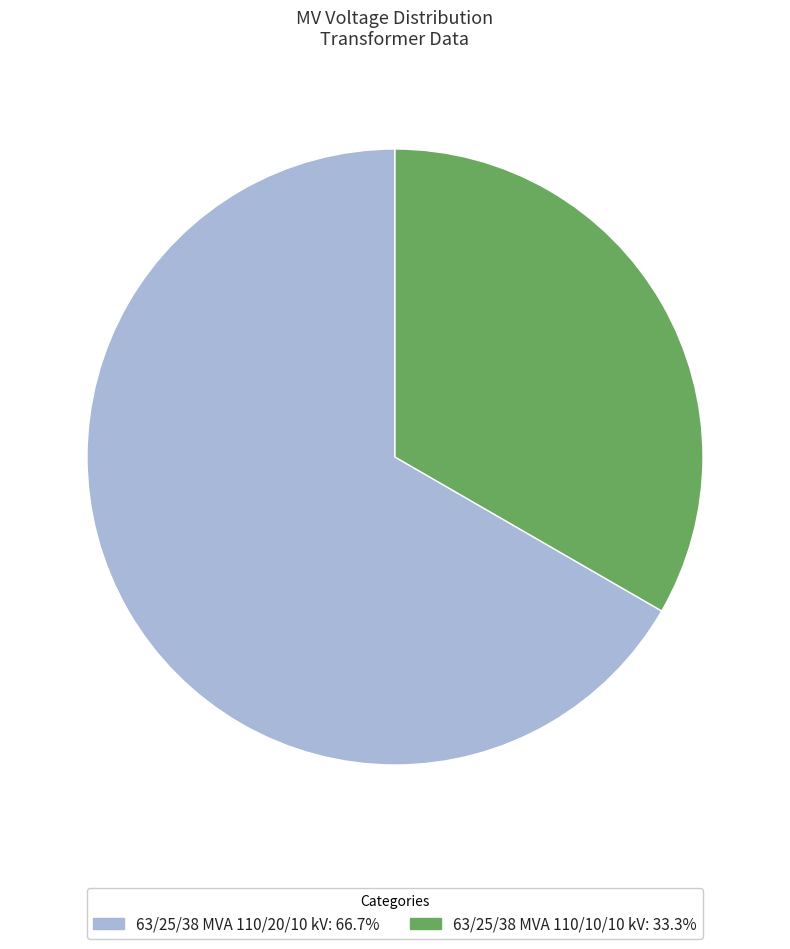

The 63/25/38 MVA 110/20/10 kV slice represents 67% of the pie. True or false?

True